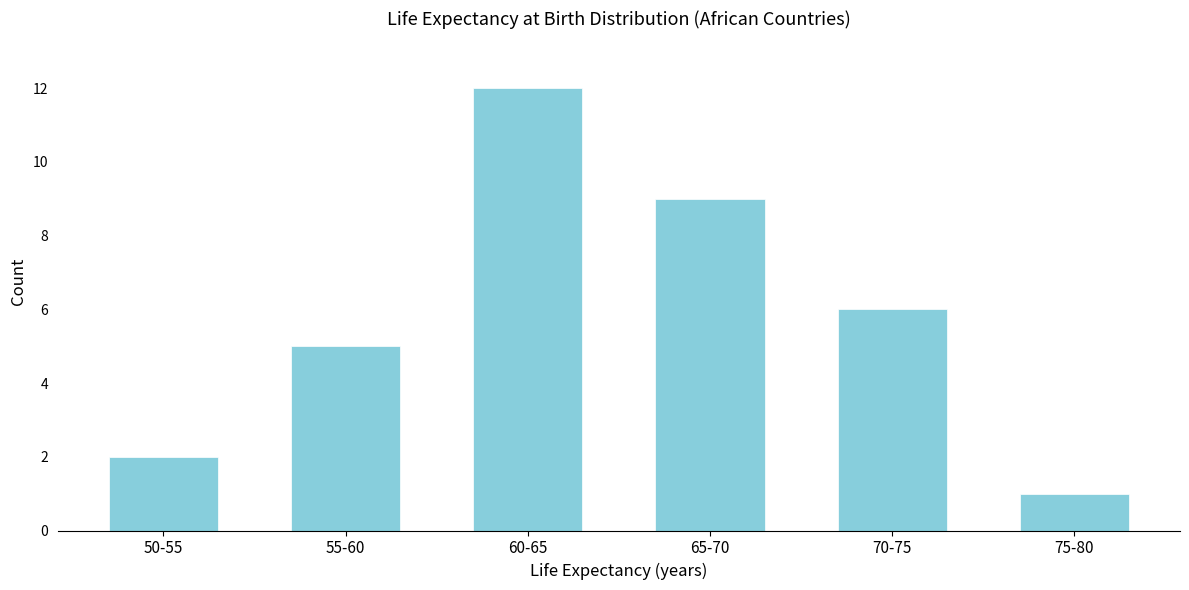

Reading right to left, list all the values displayed in this chart.

75-80=1	70-75=6	65-70=9	60-65=12	55-60=5	50-55=2